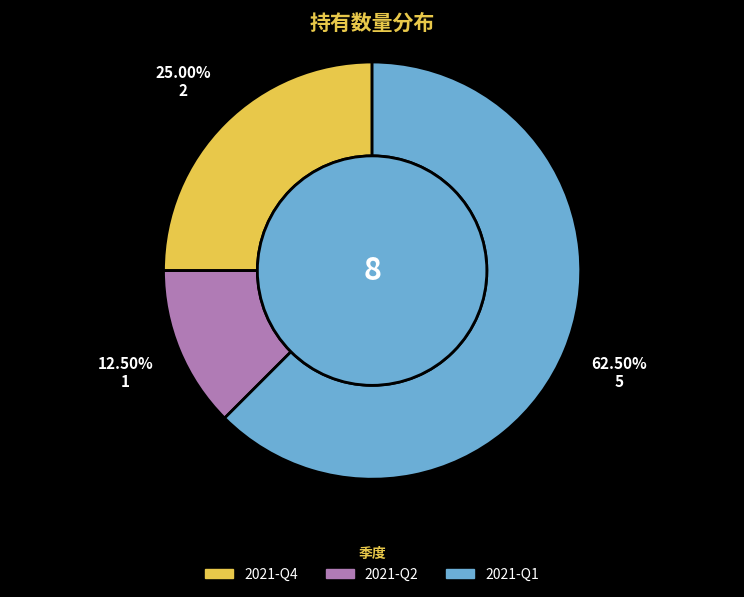

How many segments does this pie chart have?

3